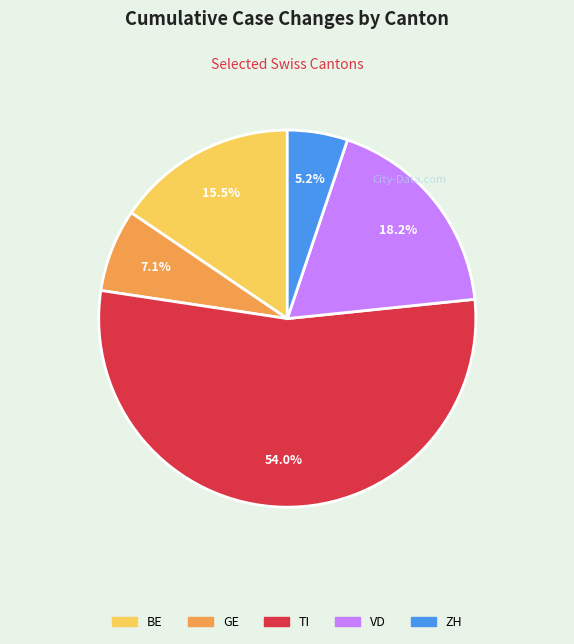

Which slice is the smallest?

ZH